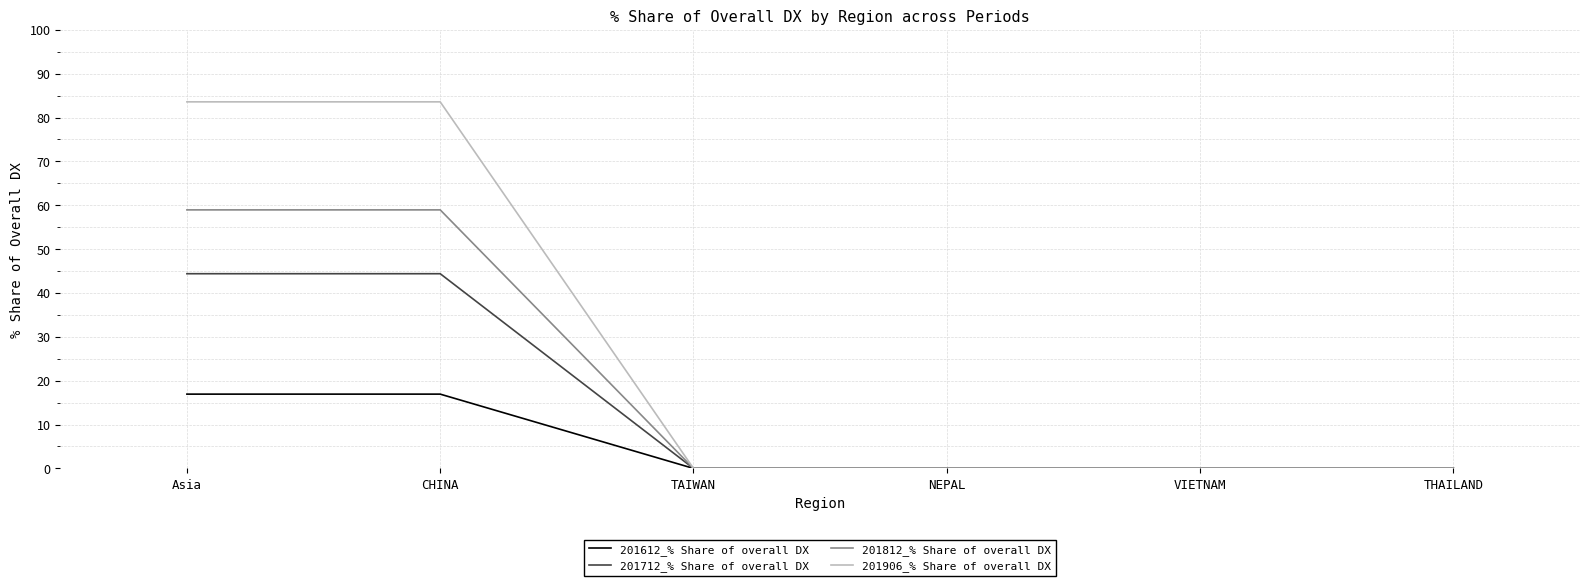

How many lines are shown in the chart?

4